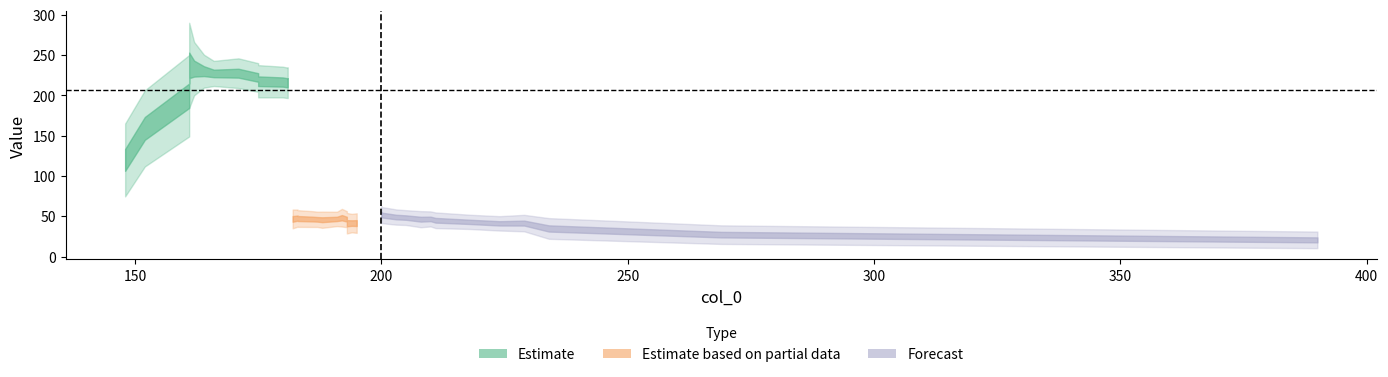

How many data points does each series have?

40